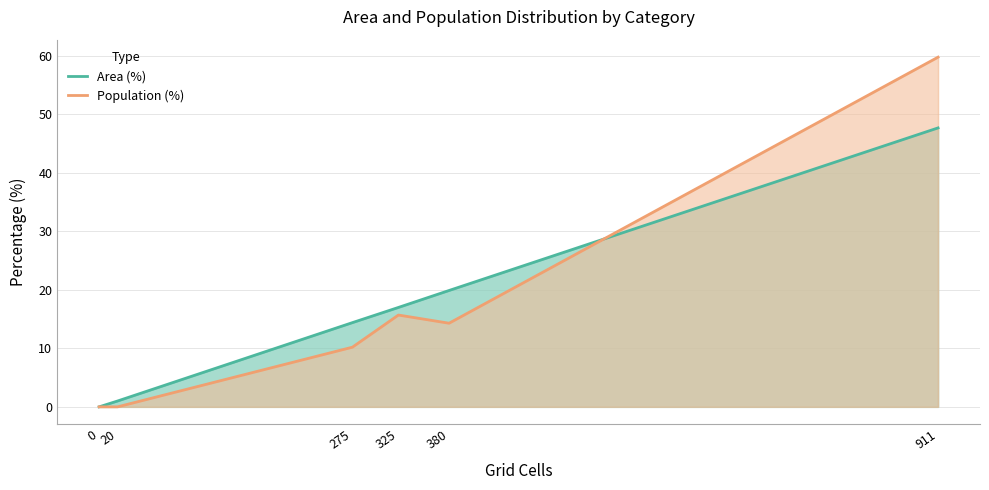

Reading left to right, transcribe all the data shown in this chart.

Area (%): 0=0.0	20=1.0	275=14.4	325=17.0	380=19.9	911=47.7
Population (%): 0=0.0	20=0.0	275=10.2	325=15.7	380=14.3	911=59.8